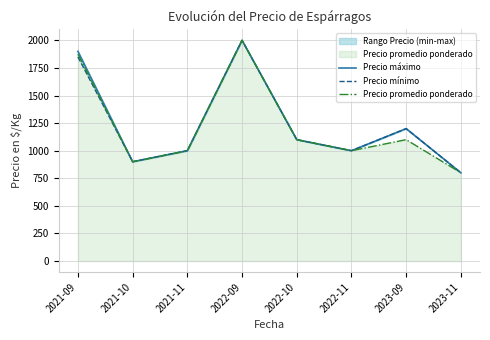

Which series has the largest total across all categories?

Precio máximo